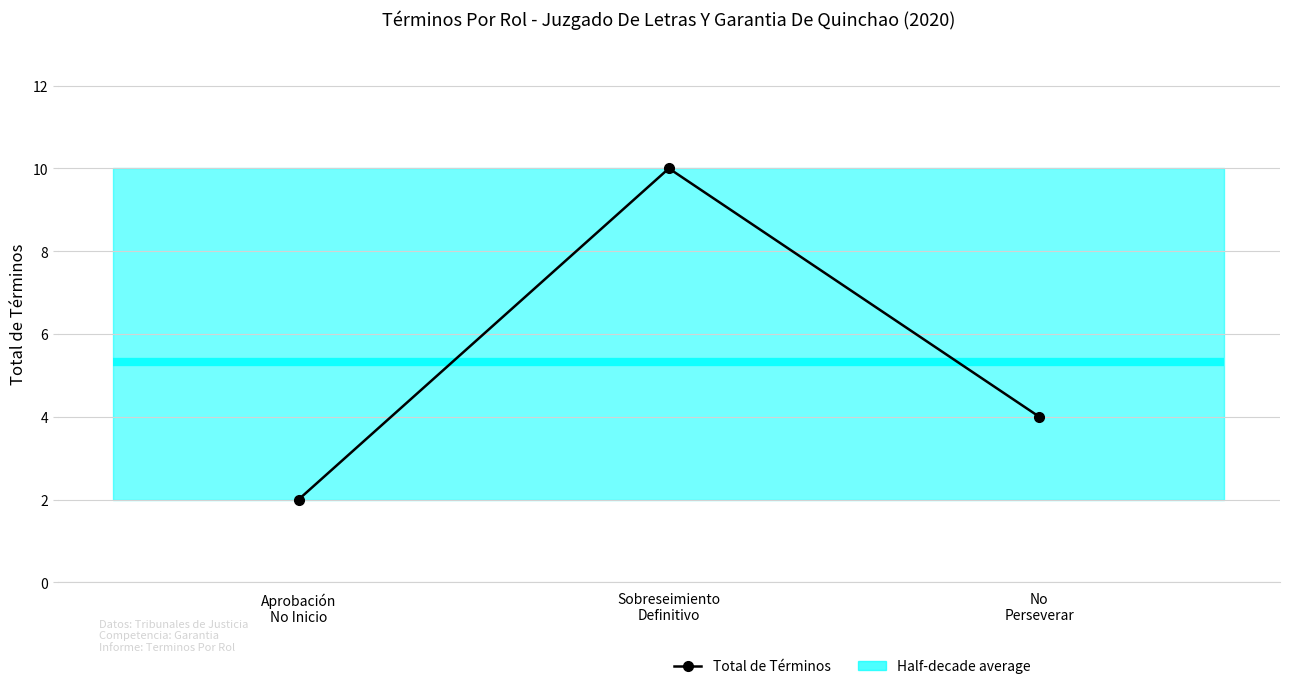

What is the sum of the values at No
Perseverar and Sobreseimiento
Definitivo?

14